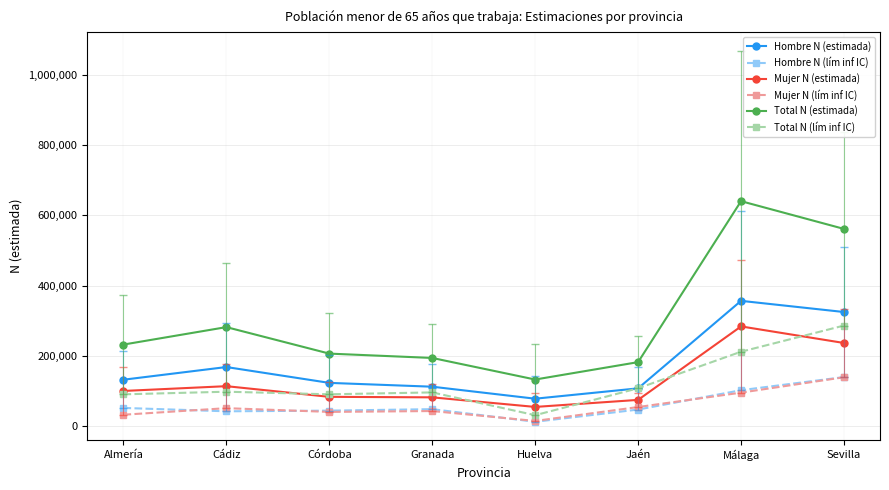

Which series has the largest total across all categories?

Total N (estimada)